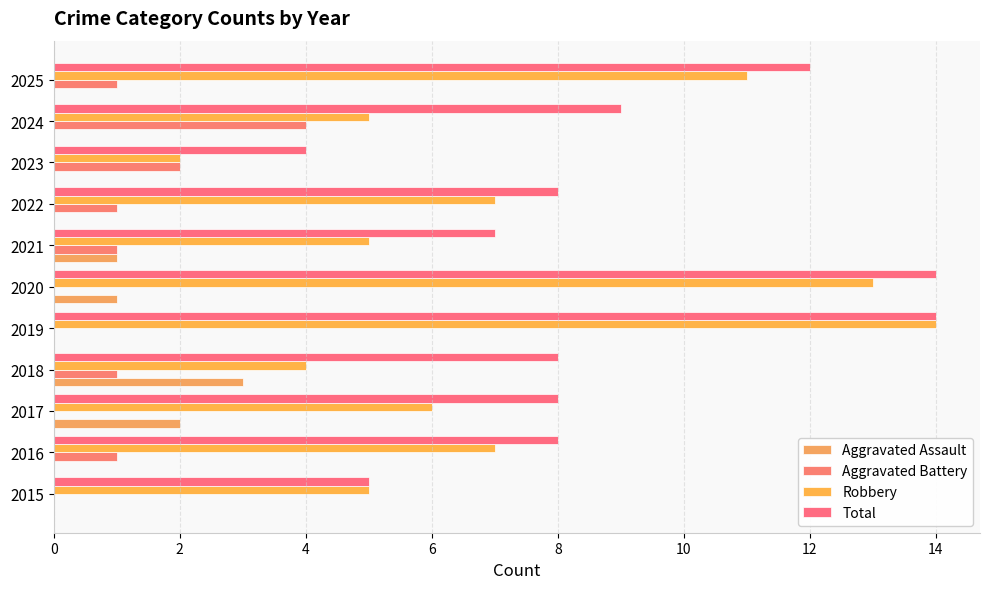

What is the sum of all Robbery values?

79